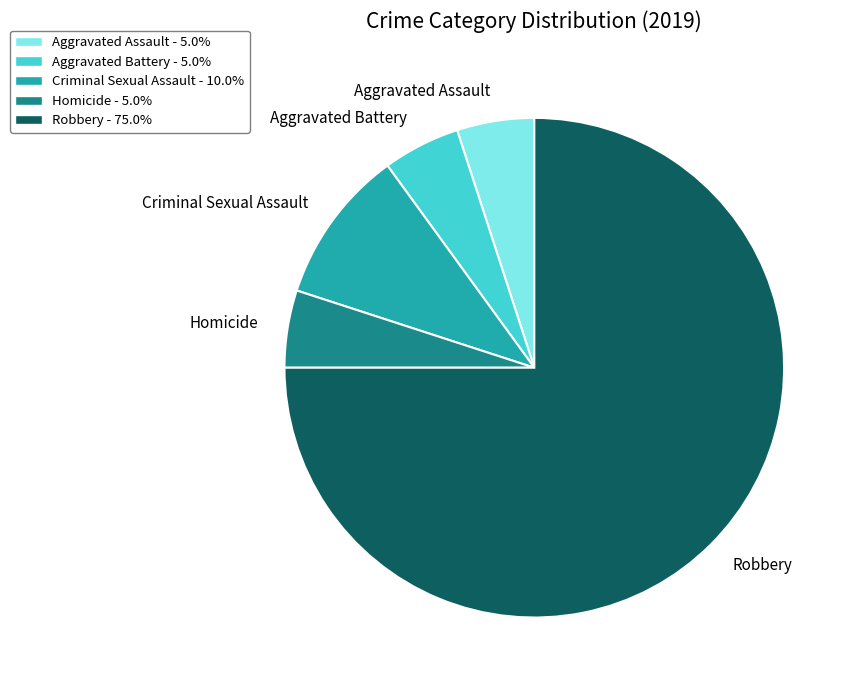

Which has a higher value, Homicide or Criminal Sexual Assault?

Criminal Sexual Assault